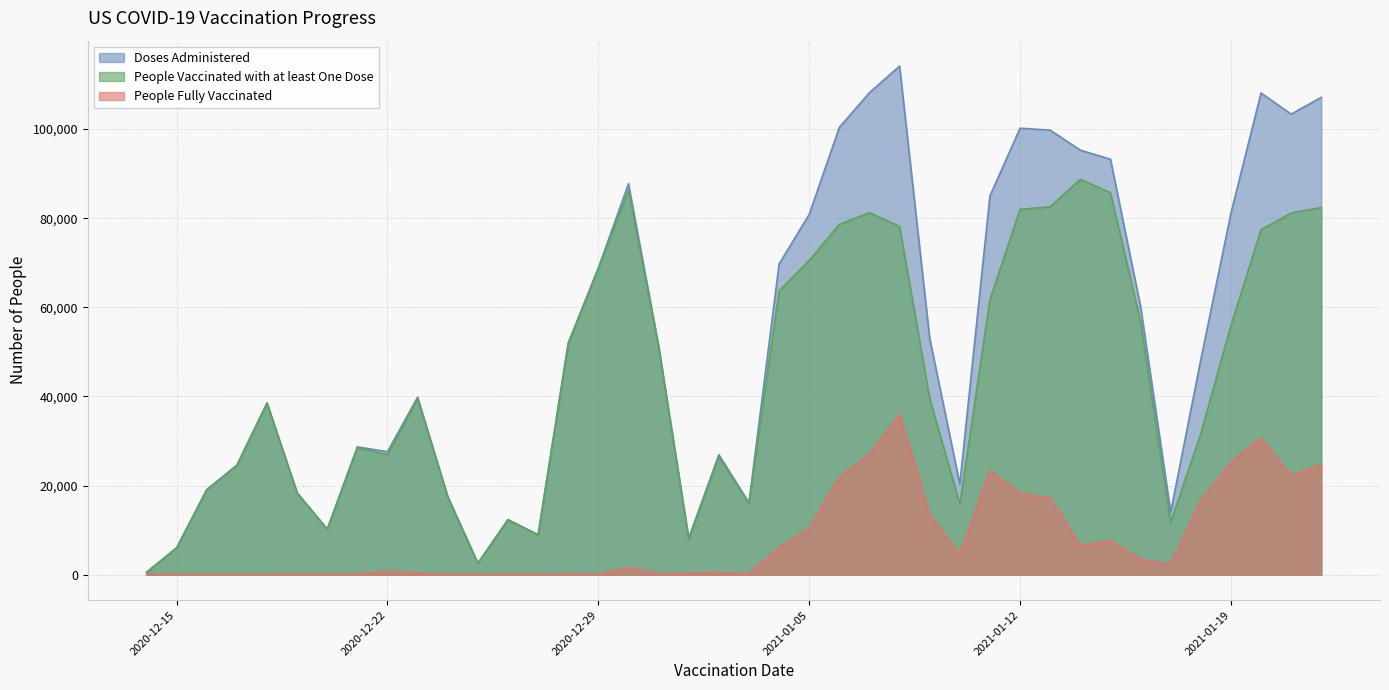

Rank the series by their maximum value, from highest to lowest.

Doses Administered, People Vaccinated with at least One Dose, People Fully Vaccinated